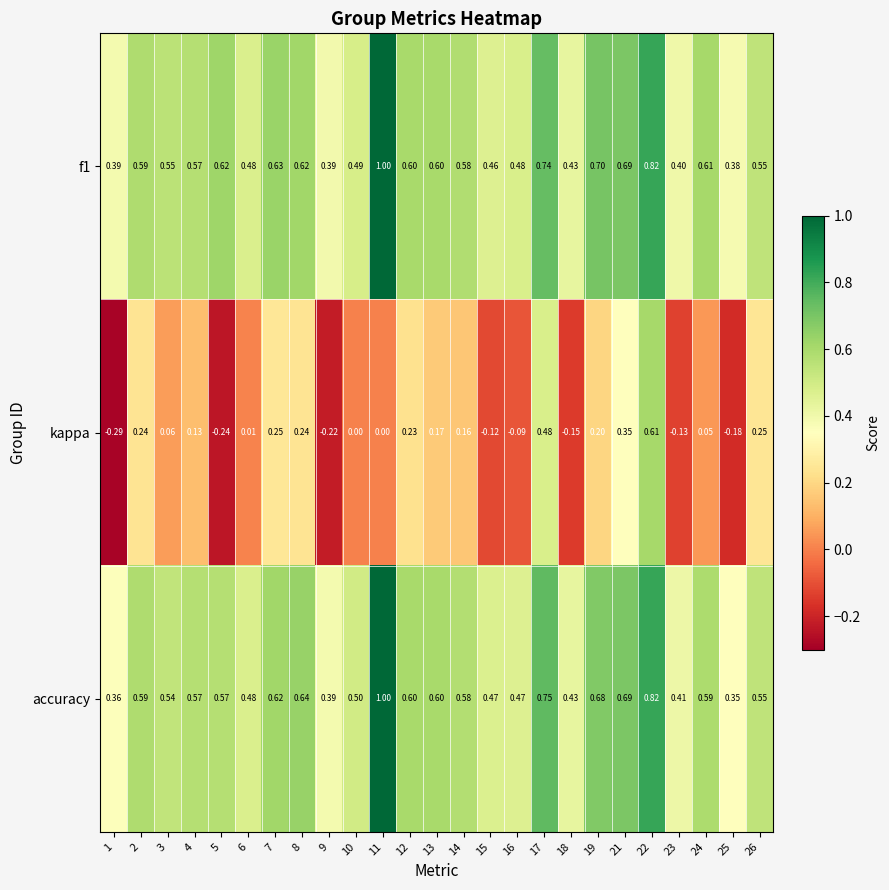

Is the value of accuracy at 21 greater than the value of kappa at 5?

Yes